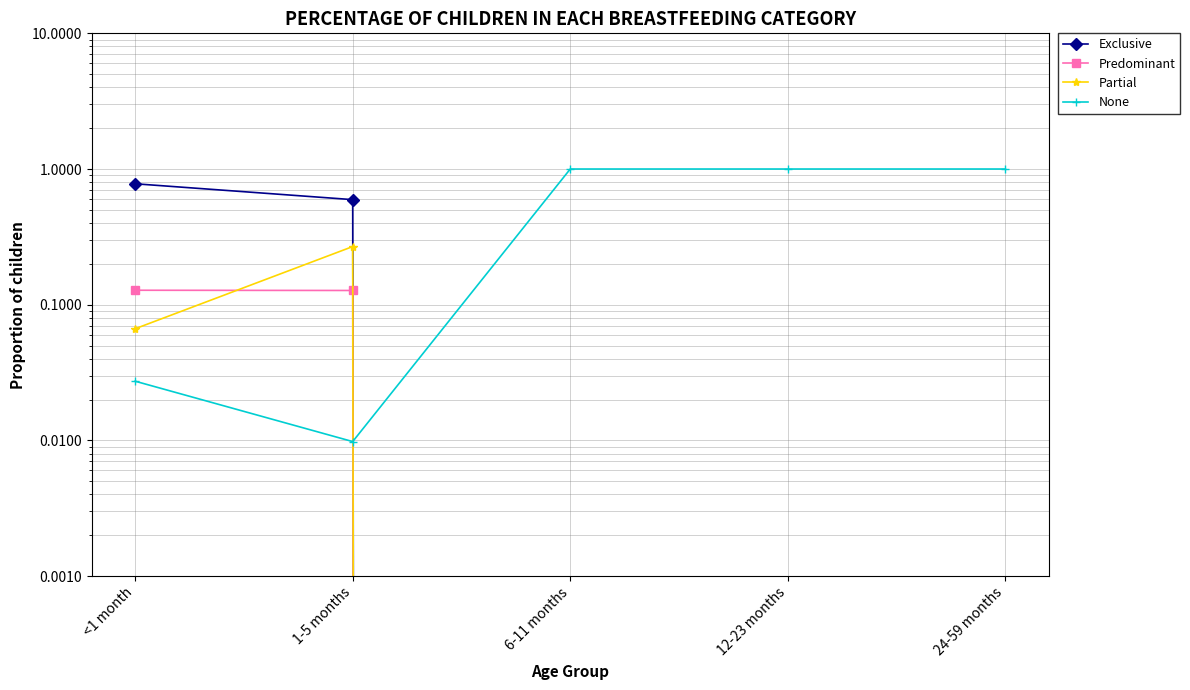

True or false: Exclusive has more than 0 points higher than both neighbors.

False